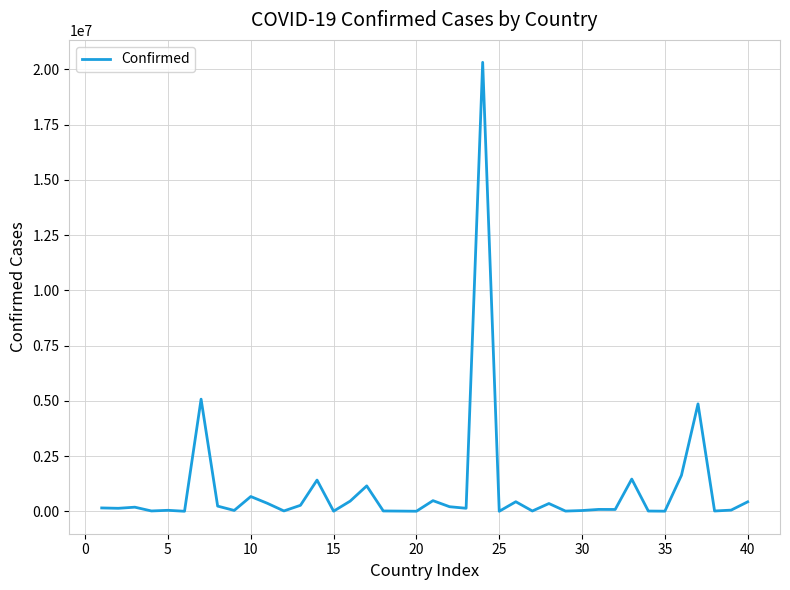

What is the maximum value shown in the chart?

20319000